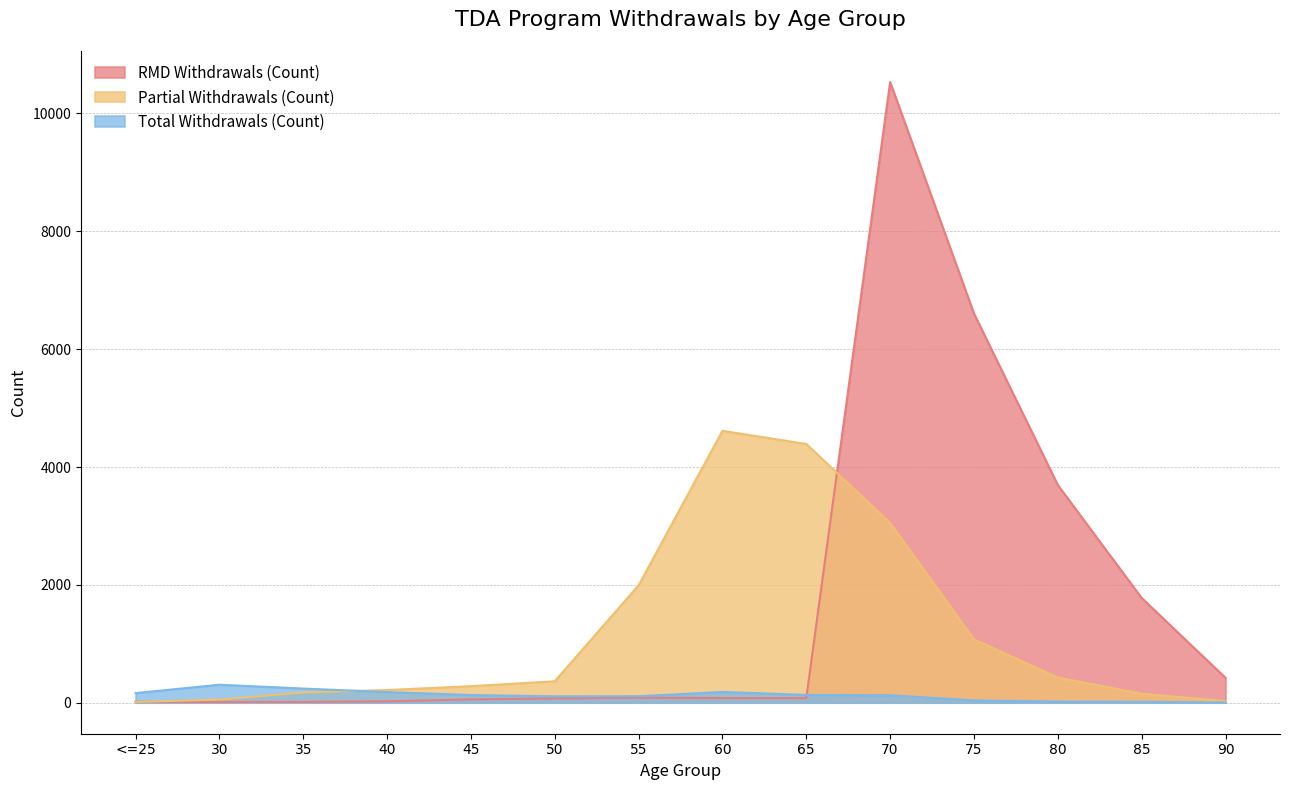

Where do Total Withdrawals (Count) and RMD Withdrawals (Count) first cross each other?

65 and 70